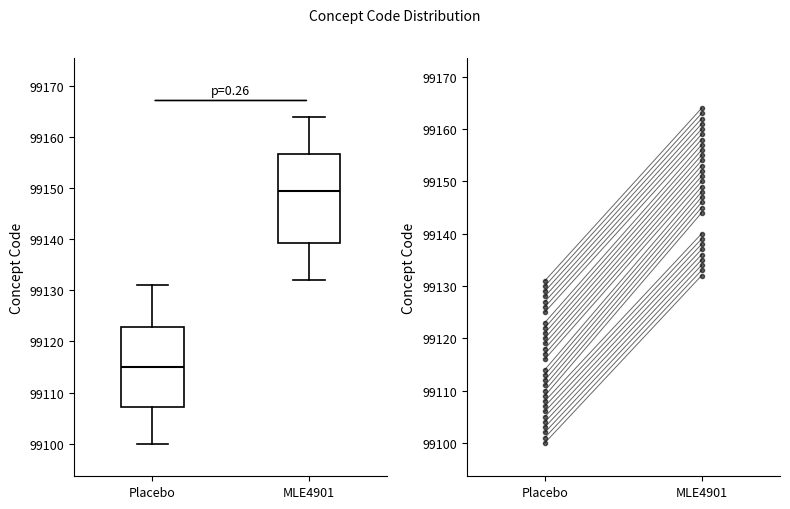

Reading left to right, transcribe this box plot: for each box, give where its median line is, the range the box spans, and where its two whiskers end, as read against the y-axis. The values are not printed on the chart, so give them approximately, as read against the axis.

Placebo: median 99115, box 99107 to 99123, whiskers 99100 to 99131
MLE4901: median 99150, box 99139 to 99157, whiskers 99132 to 99164